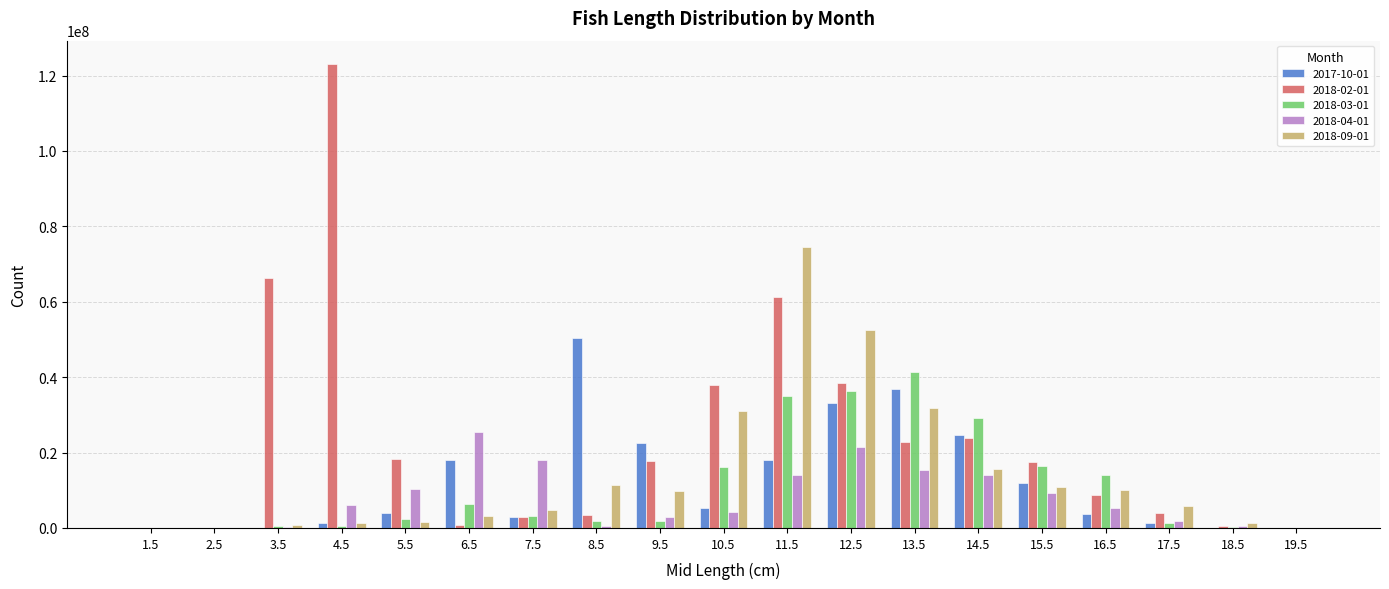

What is the highest value of the 2018-09-01 series?

74618983